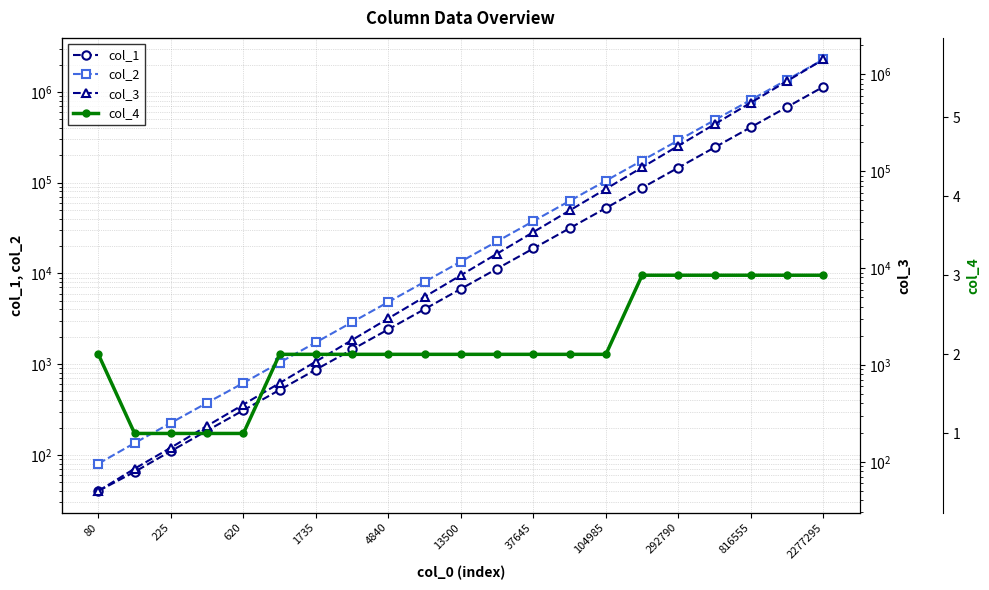

Count the number of categories in the chart.

21